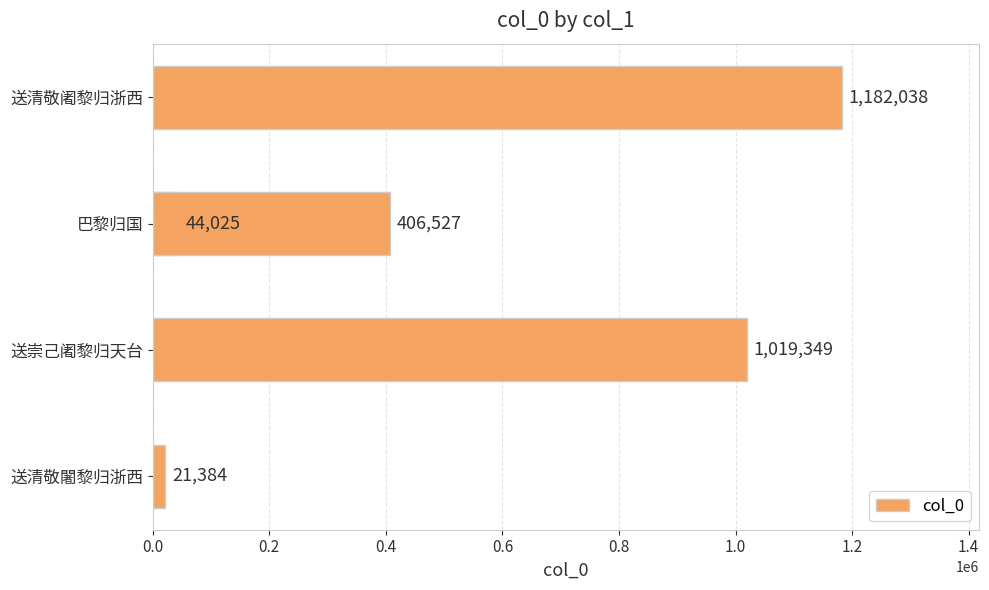

How many data points are above 406527?

2